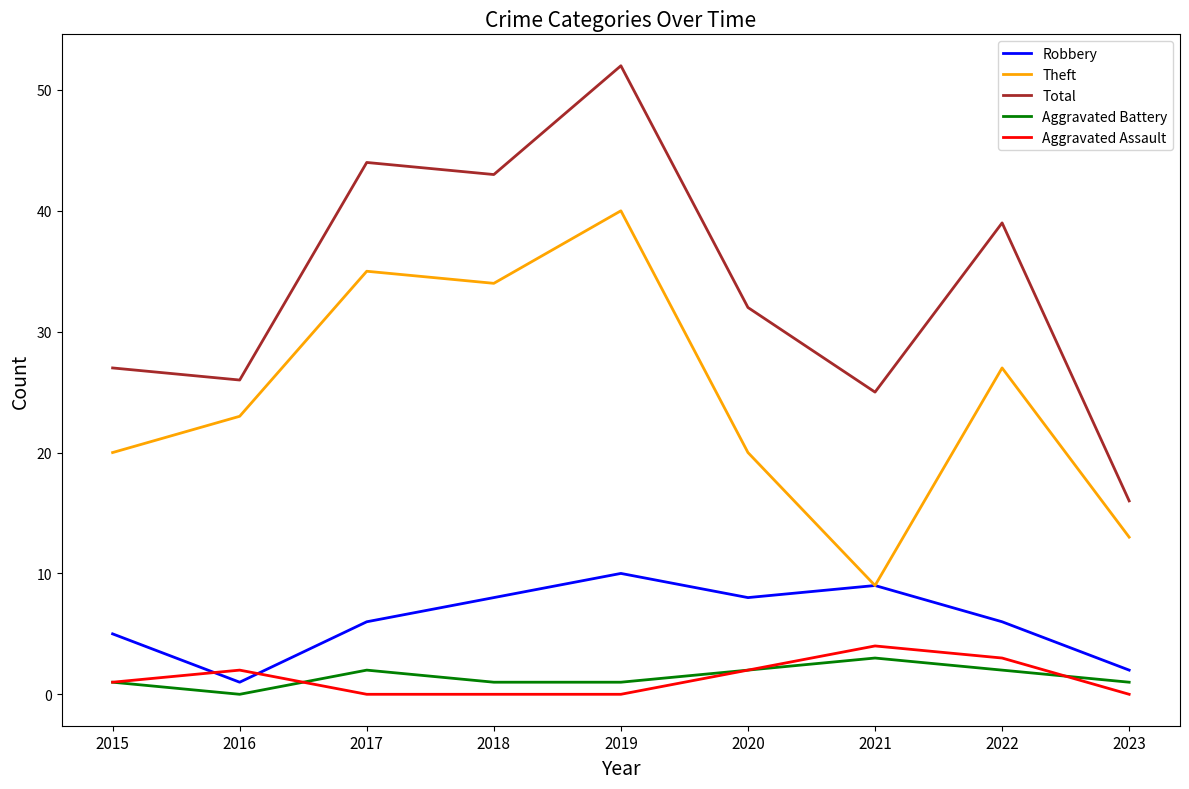

True or false: Aggravated Battery has a value of 1 at 2023.

True